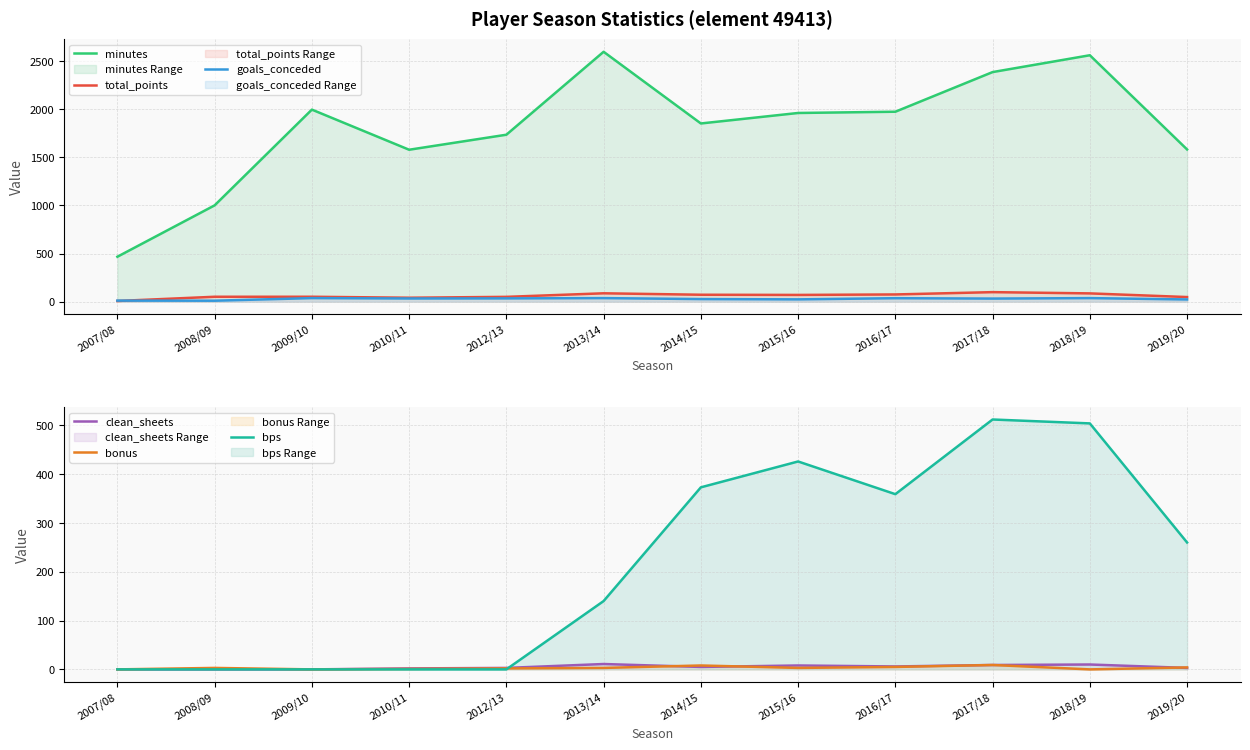

At which category is the sum across all series the highest?

2018/19